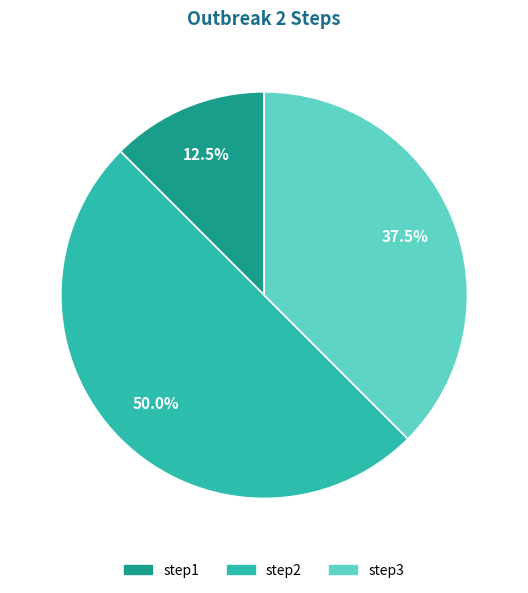

How much of the chart is everything except step1?

87.5%